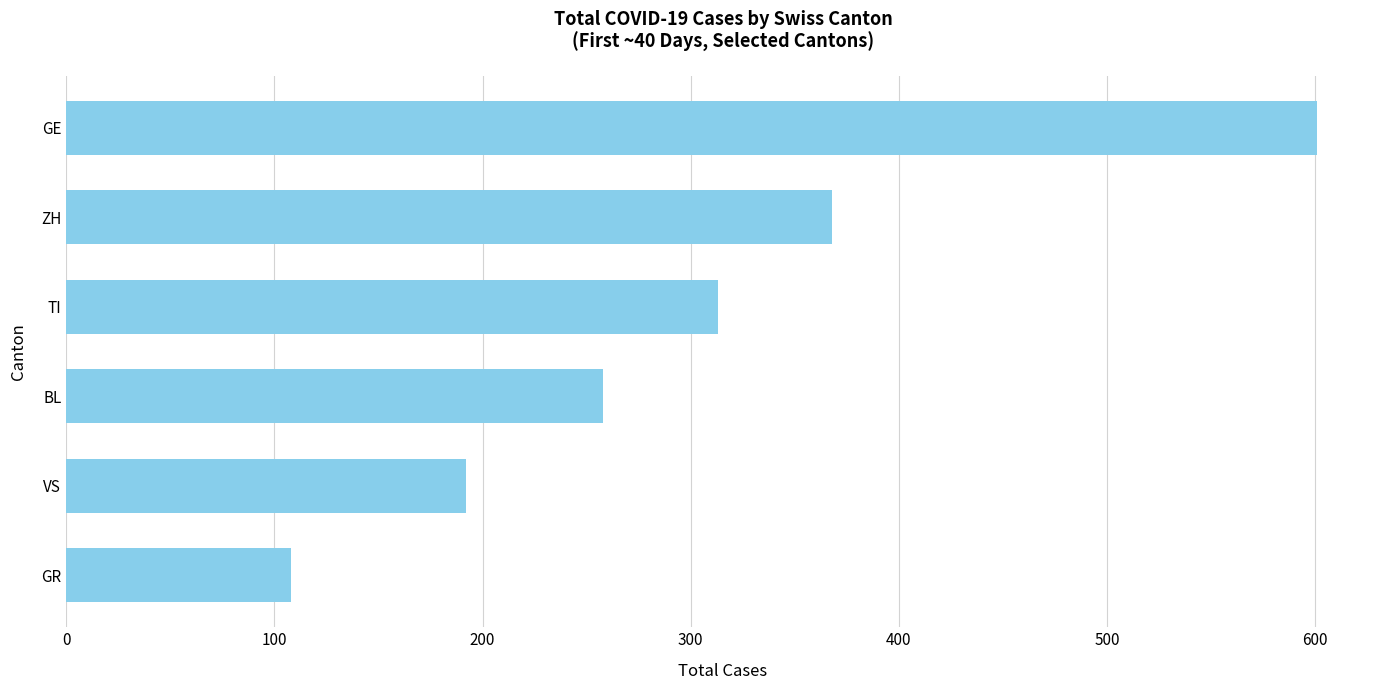

How many bars are there in total?

6